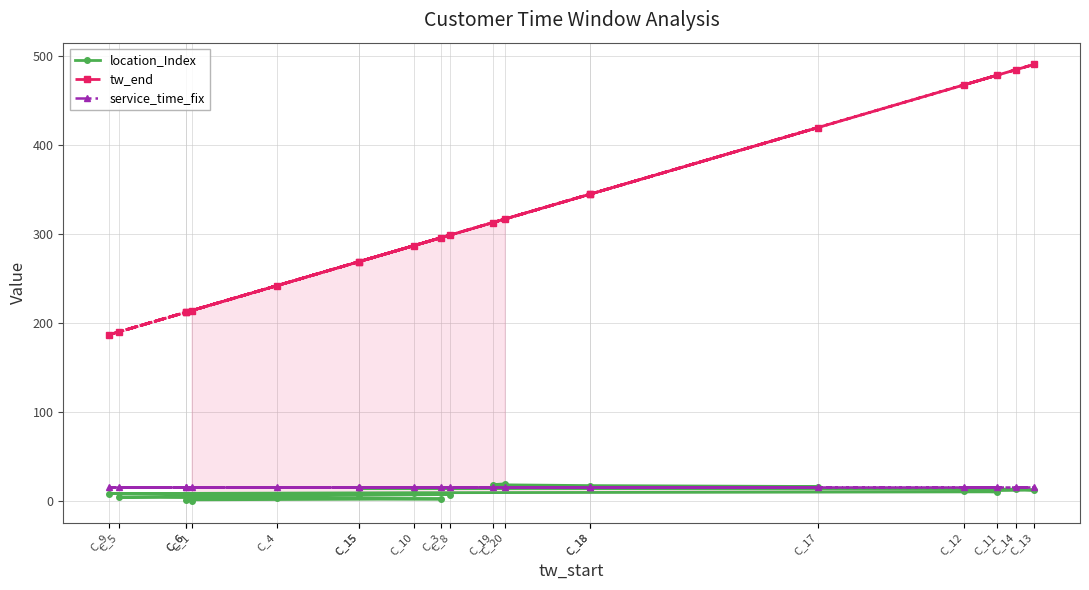

What are all the series names shown in the legend?

location_Index, tw_end, service_time_fix